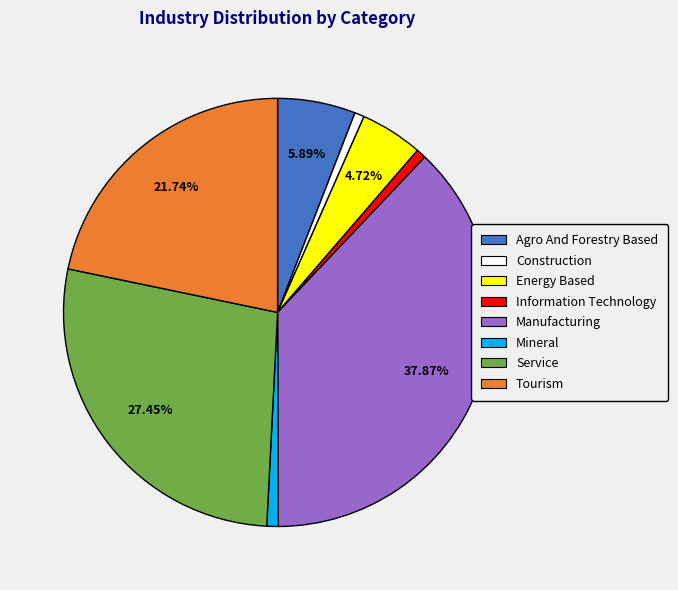

Is it true that Manufacturing is 38% of the pie?

True